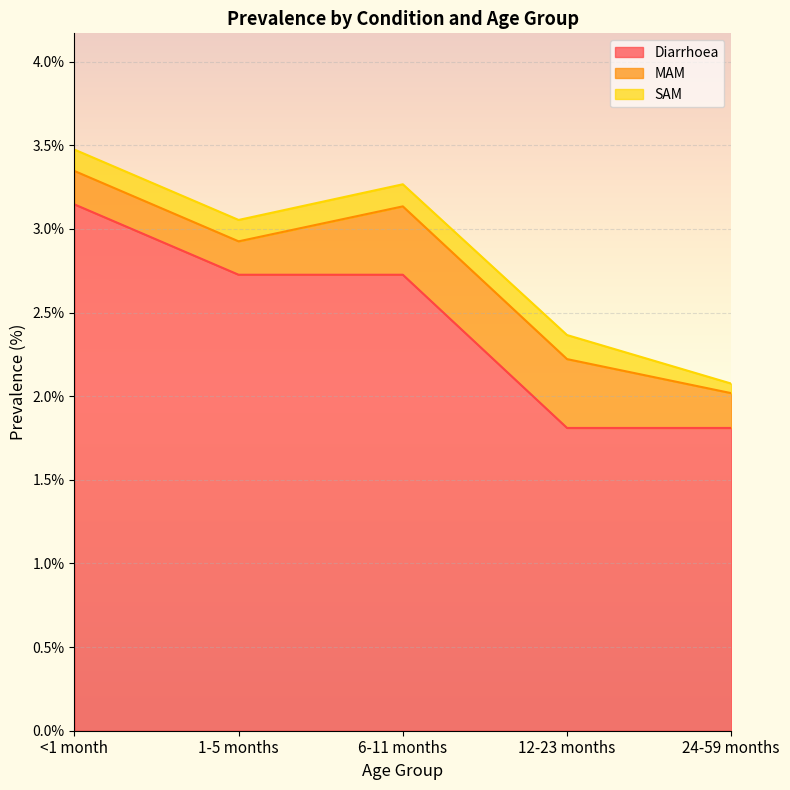

What is the greatest value displayed?

3.1